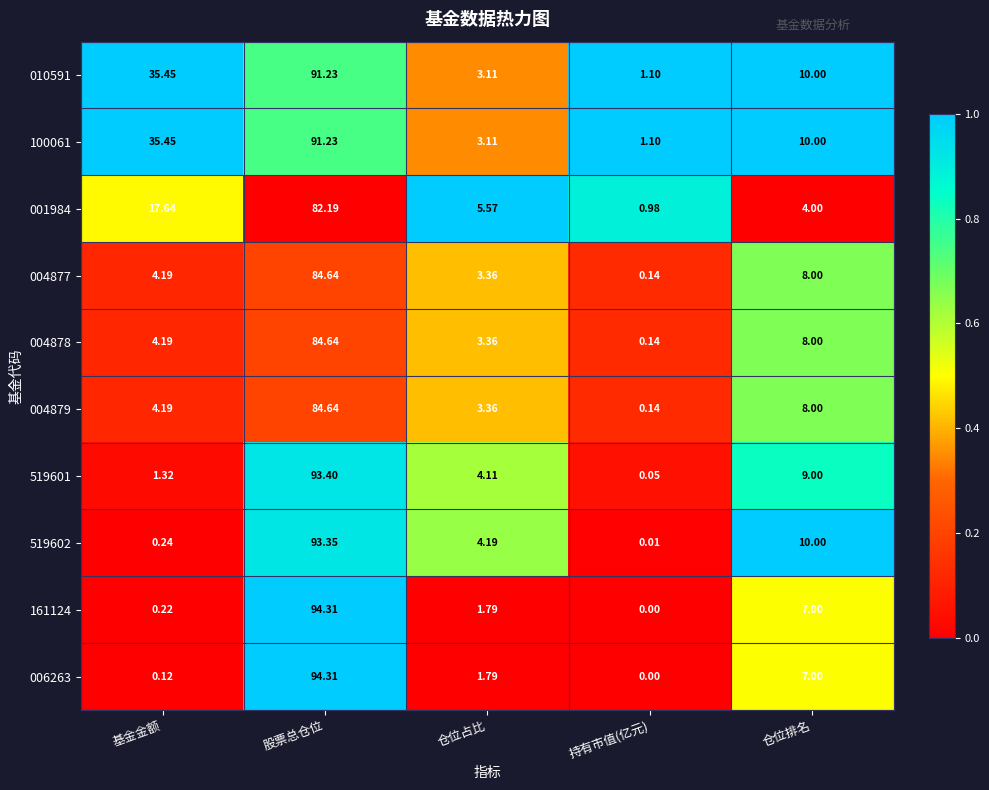

Which category has the highest value across all series?

股票总仓位